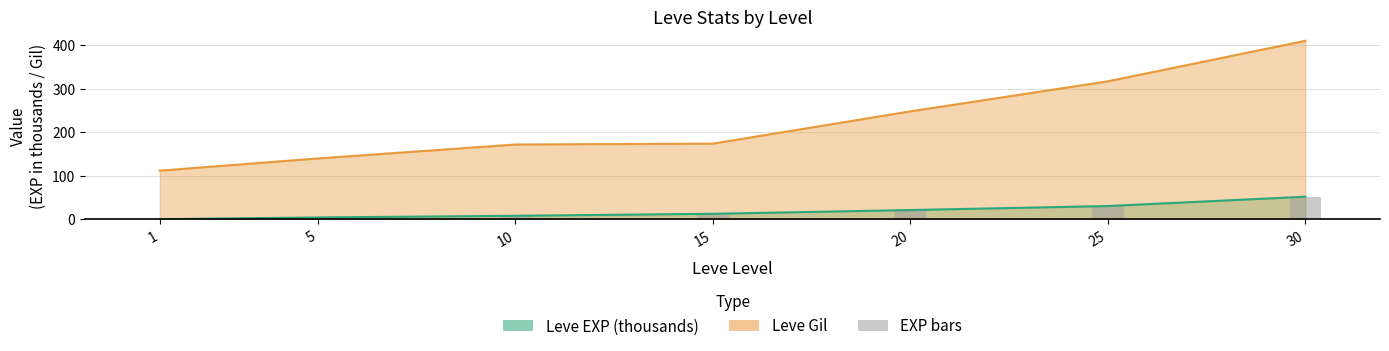

What is the value of the 1st bar from the left?

0.6